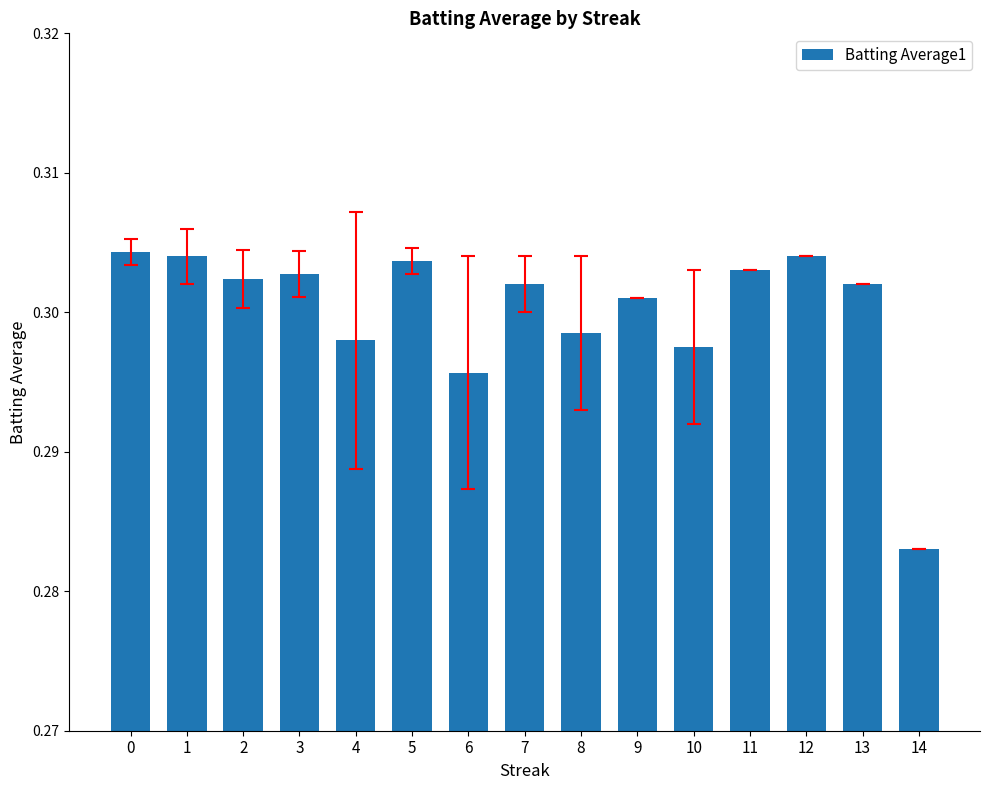

Between 7 and 14, which is larger?

7